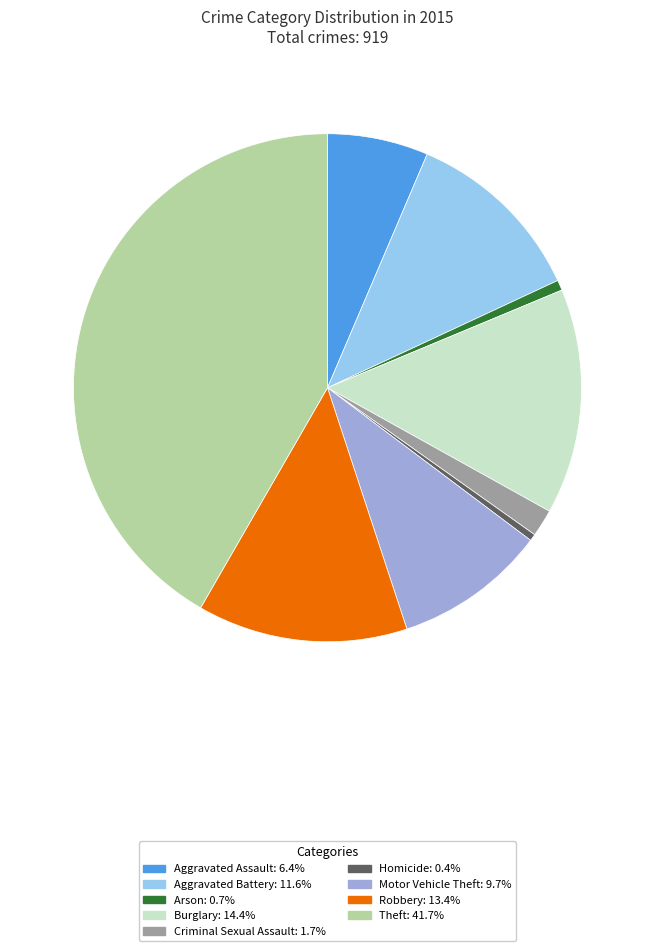

What is the ratio of the value at Criminal Sexual Assault: 1.7% to the value at Arson: 0.7%?

2.7